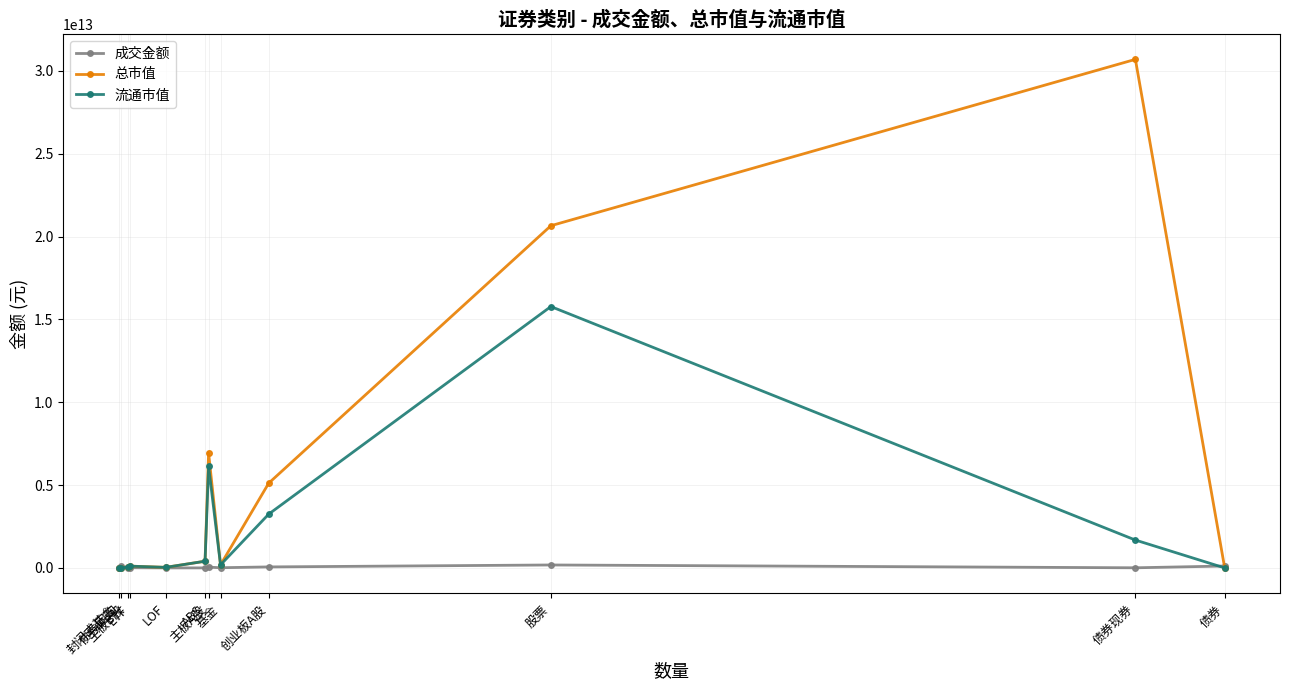

How many lines are shown in the chart?

3